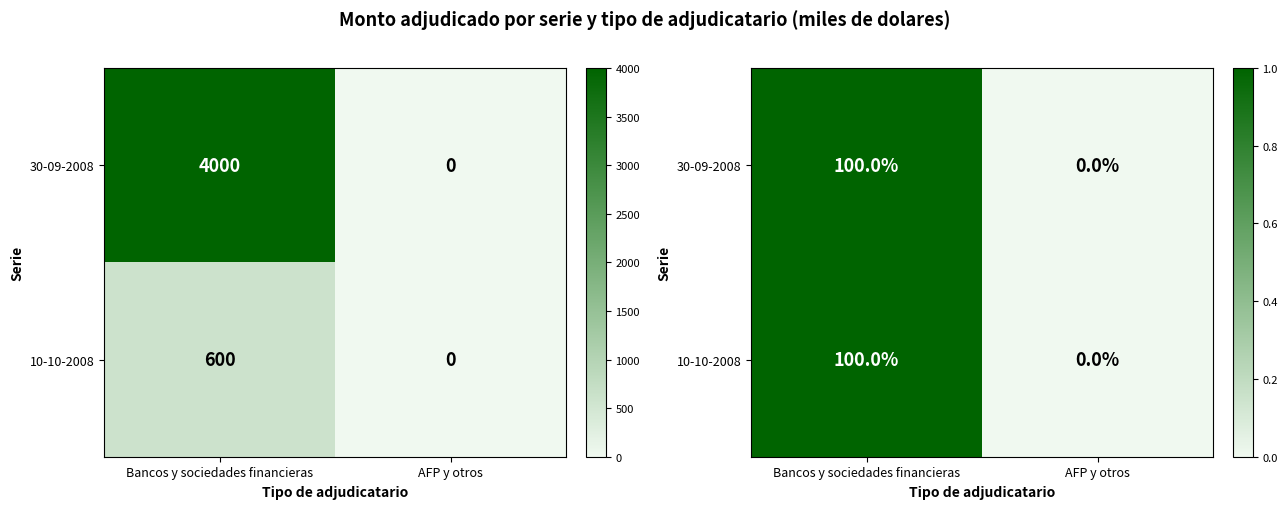

Which category has the highest value across all series?

Bancos y sociedades financieras